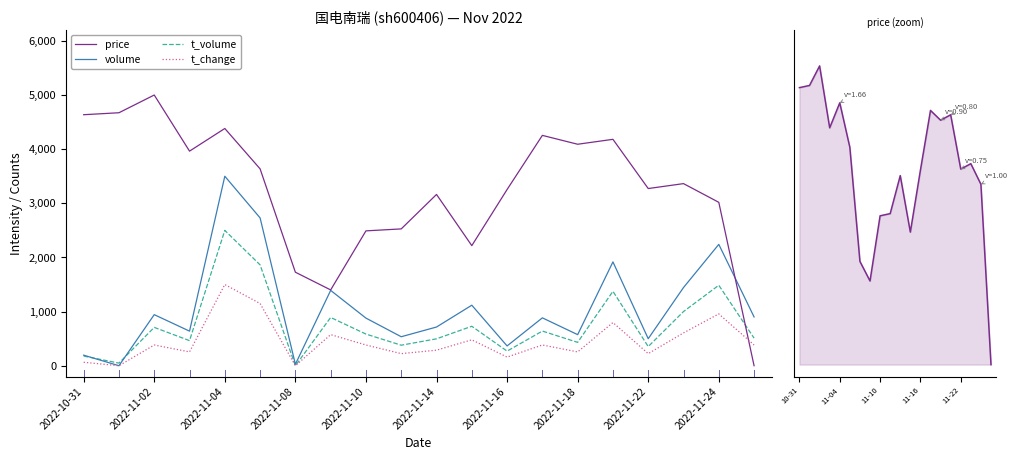

List the series in order of their peak value, highest first.

price, volume, t_volume, t_change